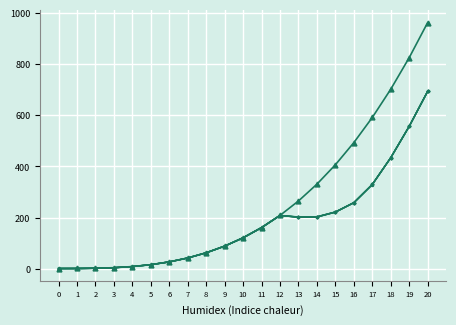

Count the number of data series in this chart.

6